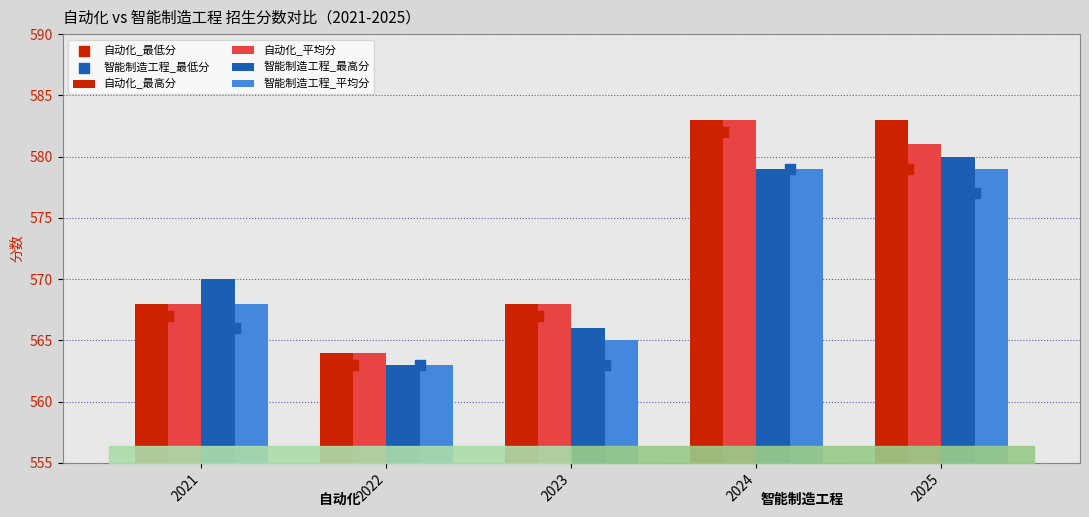

Which series has the largest Y range (max minus min)?

自动化_最高分